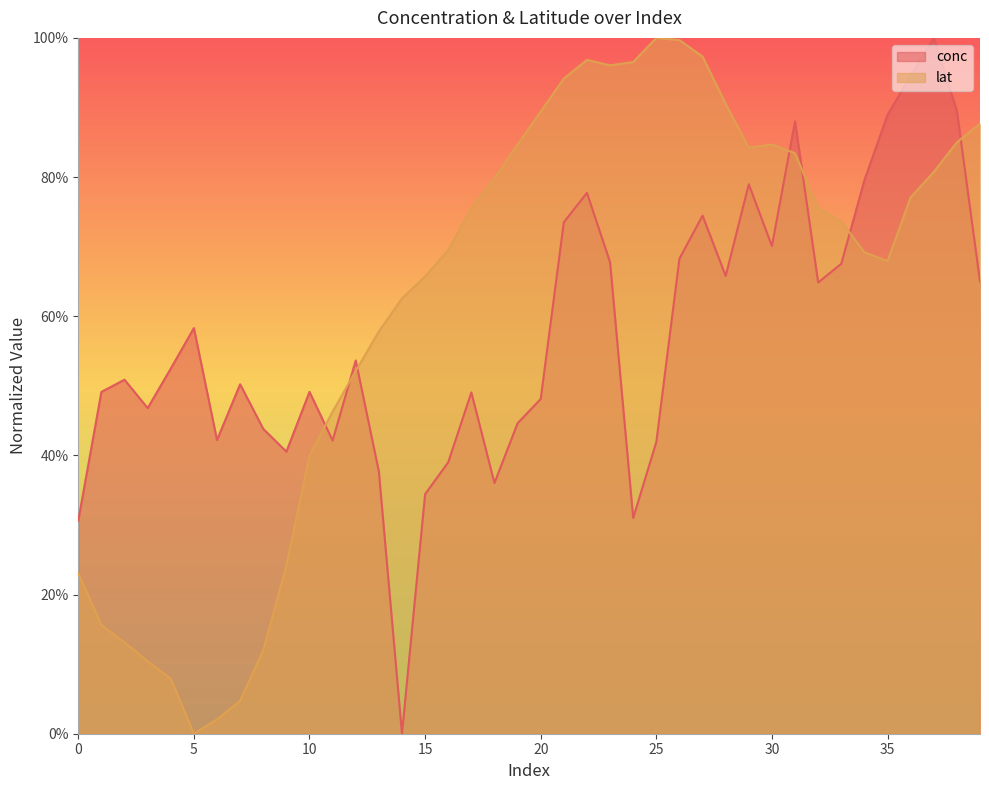

Between which two adjacent categories do lat and conc first intersect?

10 and 11